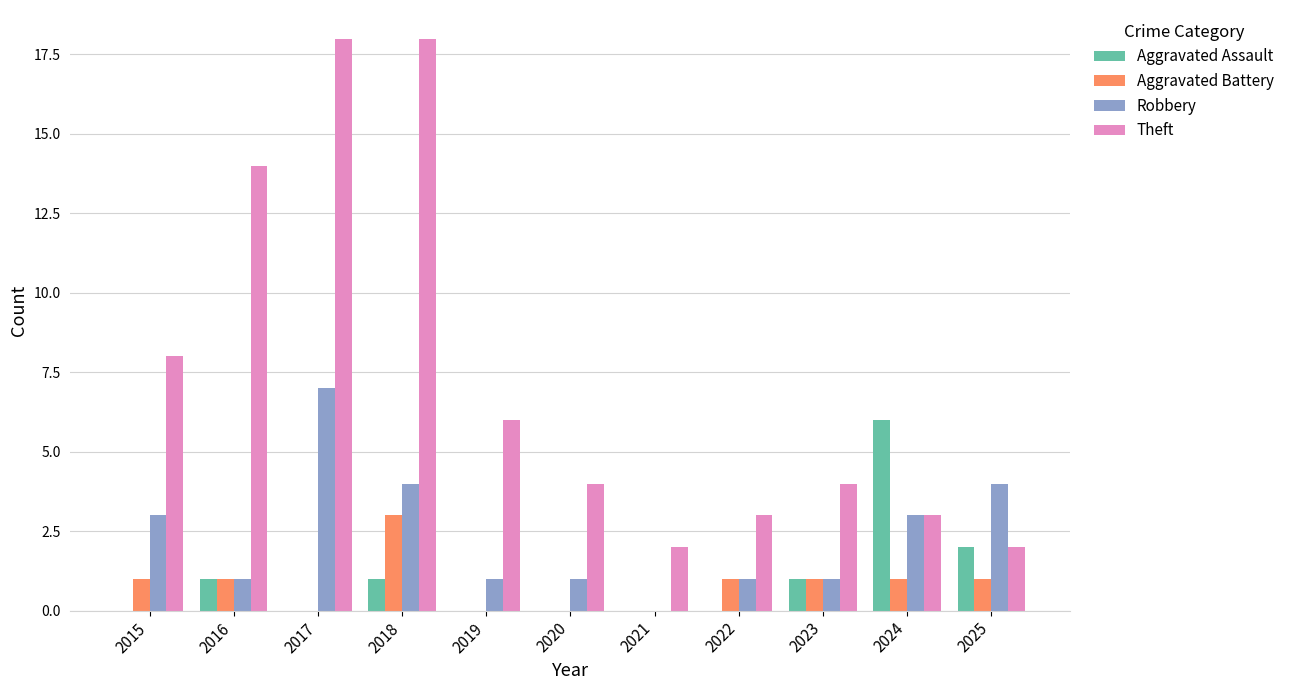

Count the number of categories in the chart.

11